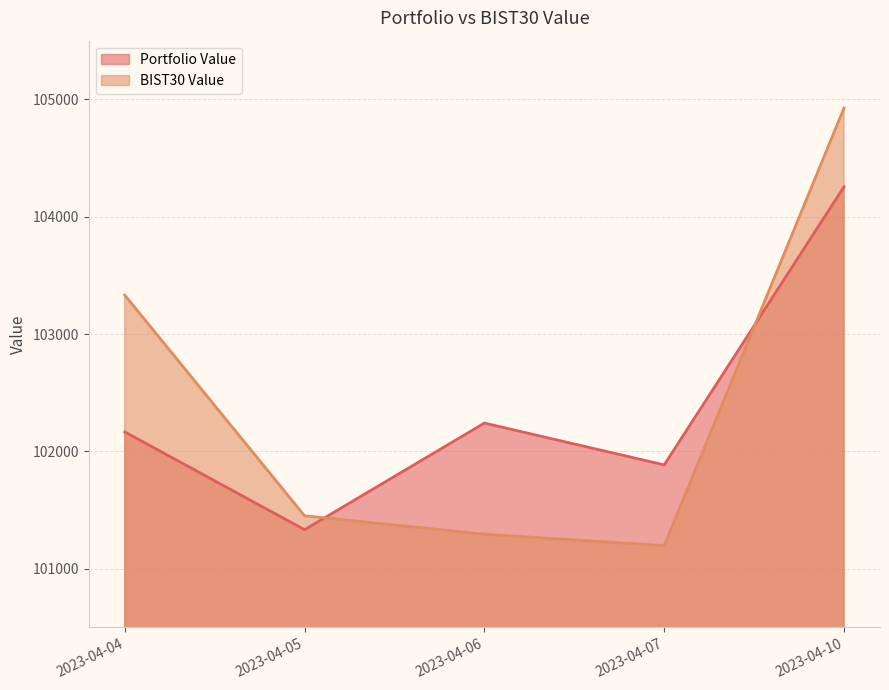

List the labels in order of BIST30 Value value, largest first.

2023-04-10, 2023-04-04, 2023-04-05, 2023-04-06, 2023-04-07